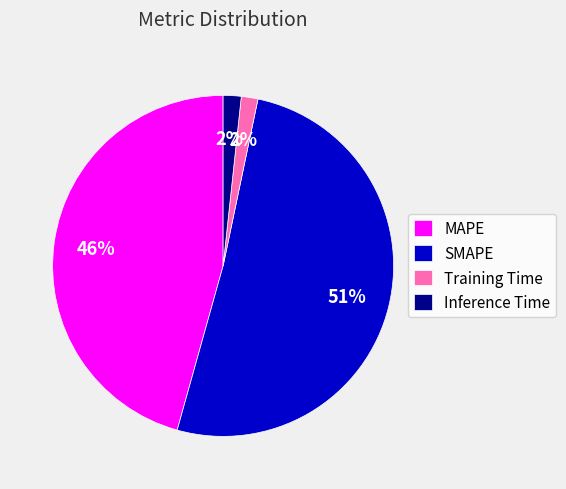

How many slices are in this pie chart?

4